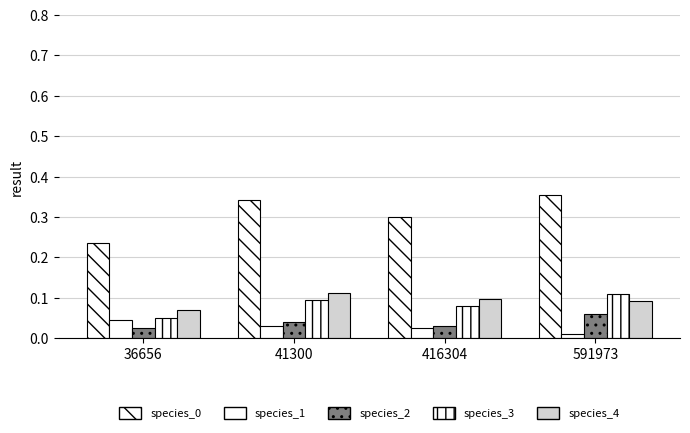

What is the average value of the species_0 series?

0.3